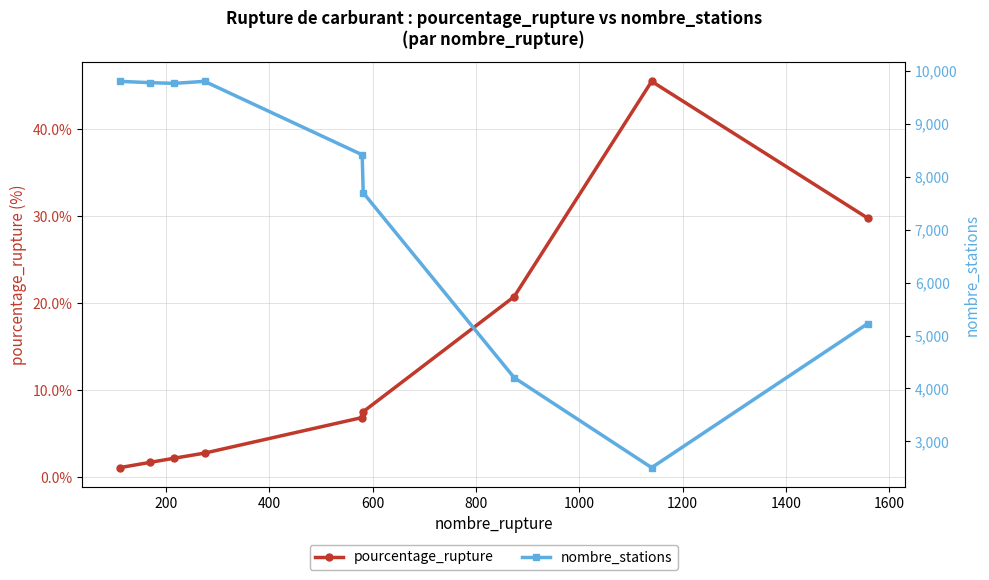

Which series has the largest range (max minus min)?

nombre_stations